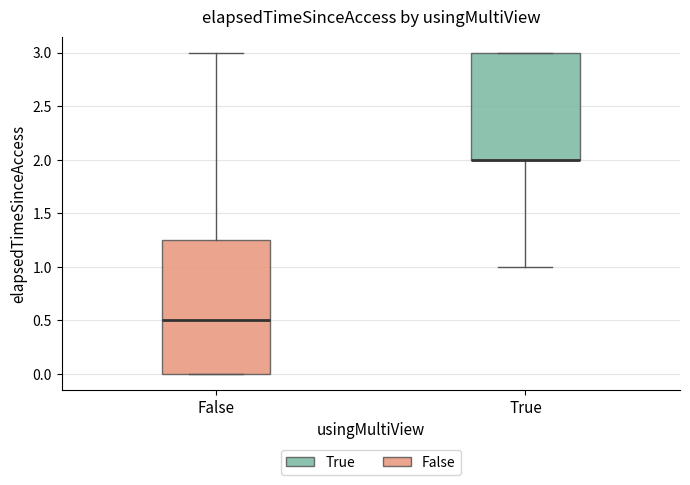

Reading left to right, transcribe this box plot: for each box, give where its median line is, the range the box spans, and where its two whiskers end, as read against the y-axis. The values are not printed on the chart, so give them approximately, as read against the axis.

False: median 0.50, box 0.00 to 1.25, whiskers 0.00 to 3.00
True: median 2.00 (drawn on the box's lower edge), box 2.00 to 3.00, whiskers 1.00 to 3.00